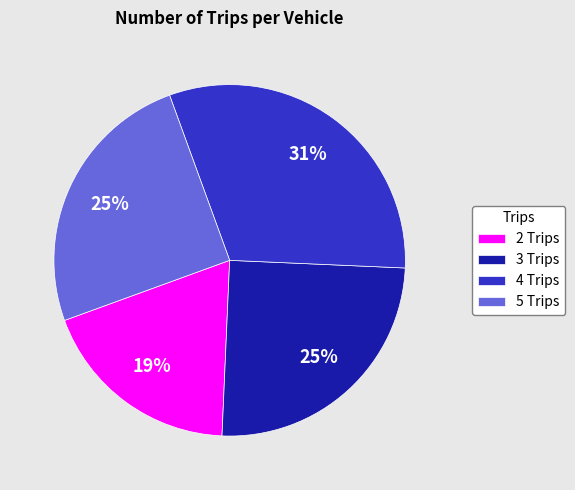

Does 4 Trips represent more than half of the total?

No